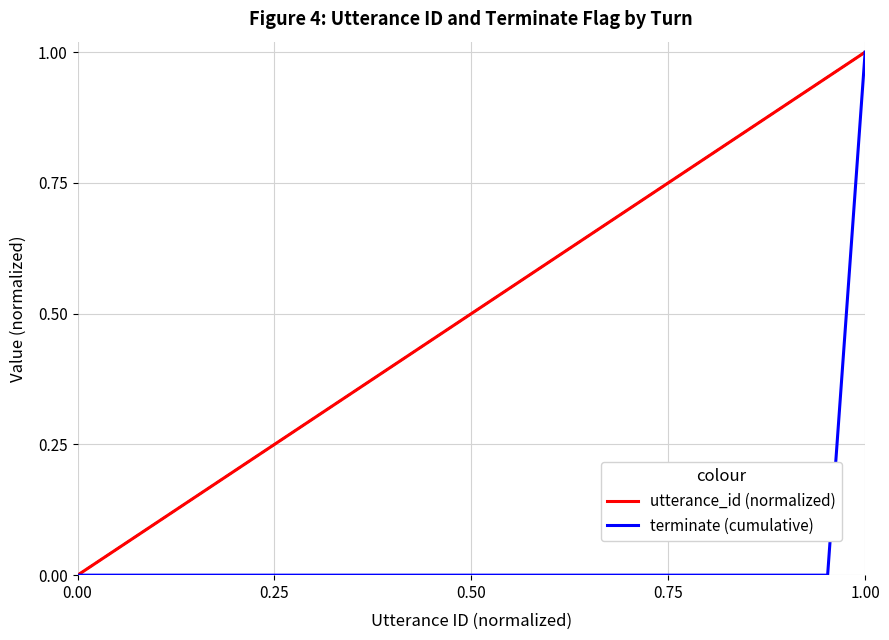

List the series in order of their overall mean, highest first.

utterance_id (normalized), terminate (cumulative)